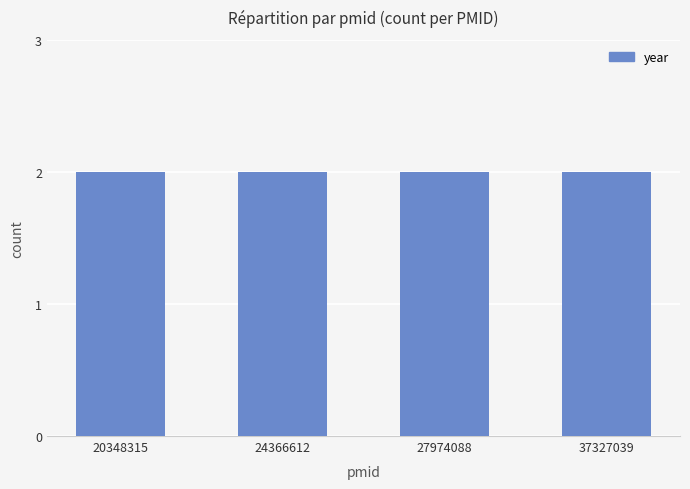

At which label is the value closest to 2017?

27974088